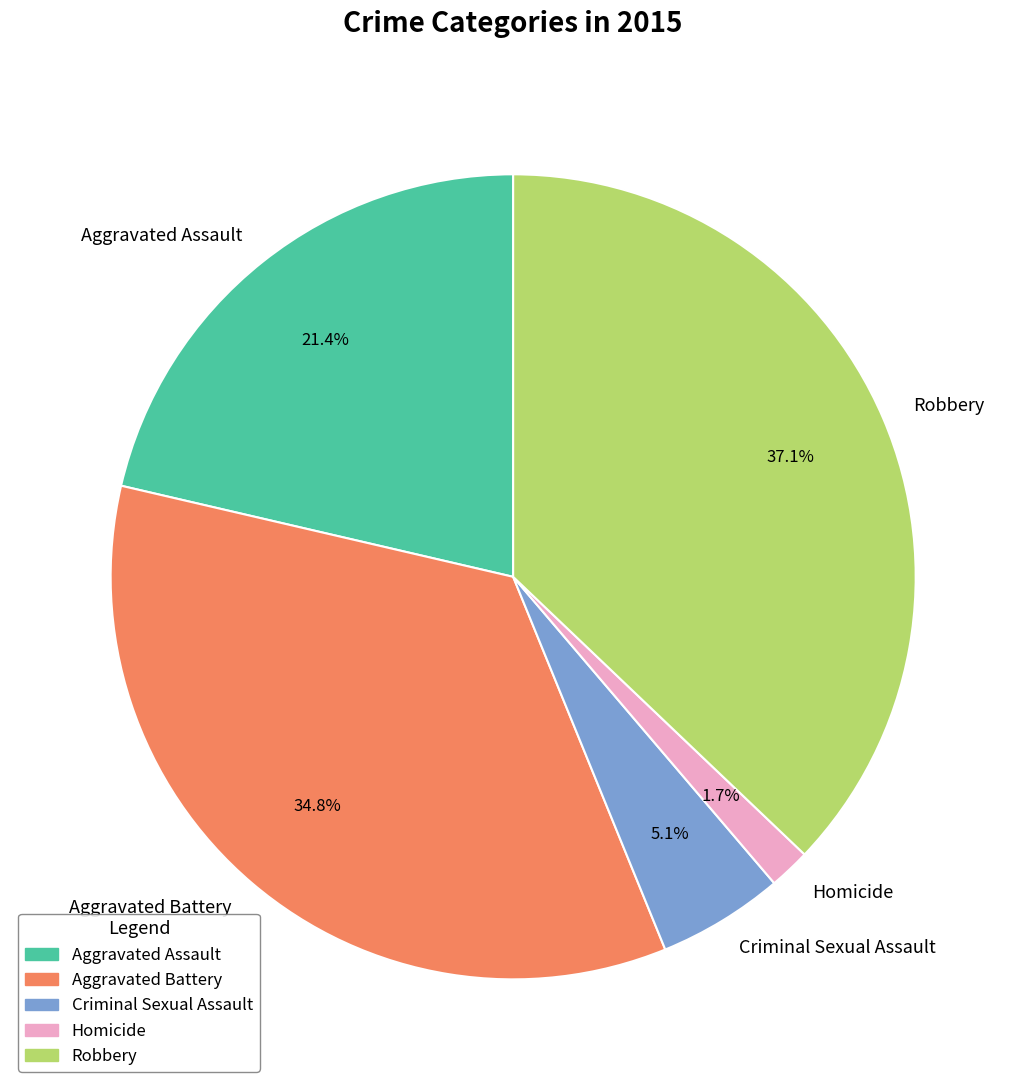

To the nearest percent, what is the combined percentage of Aggravated Battery and Robbery?

72%